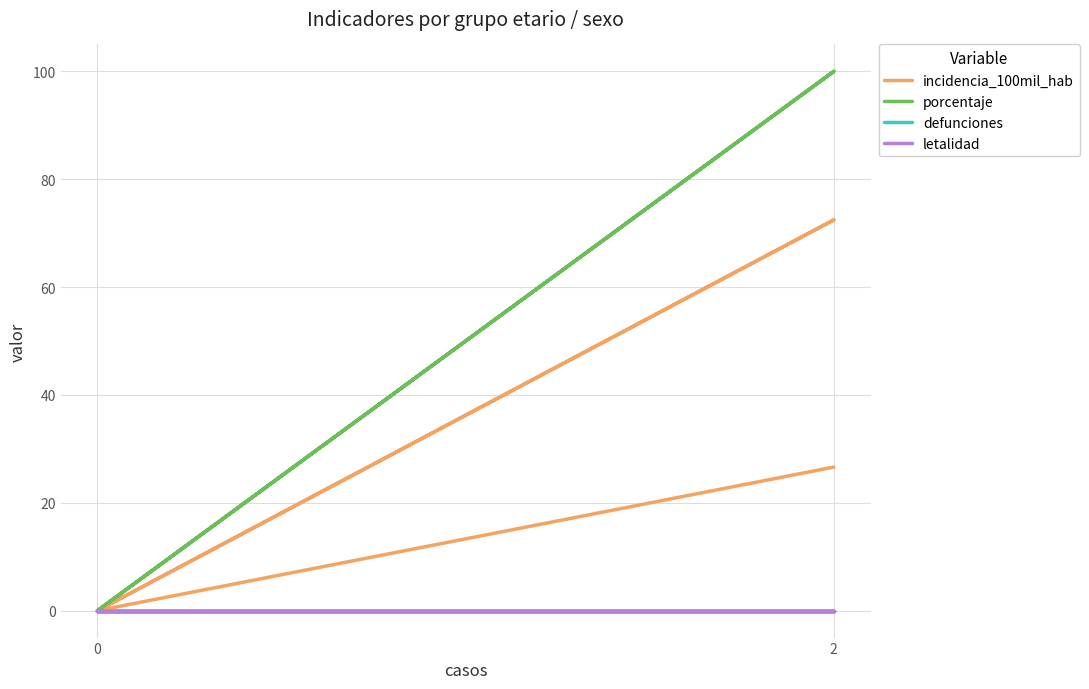

Is it true that incidencia_100mil_hab equals 11.3 at 2?

False